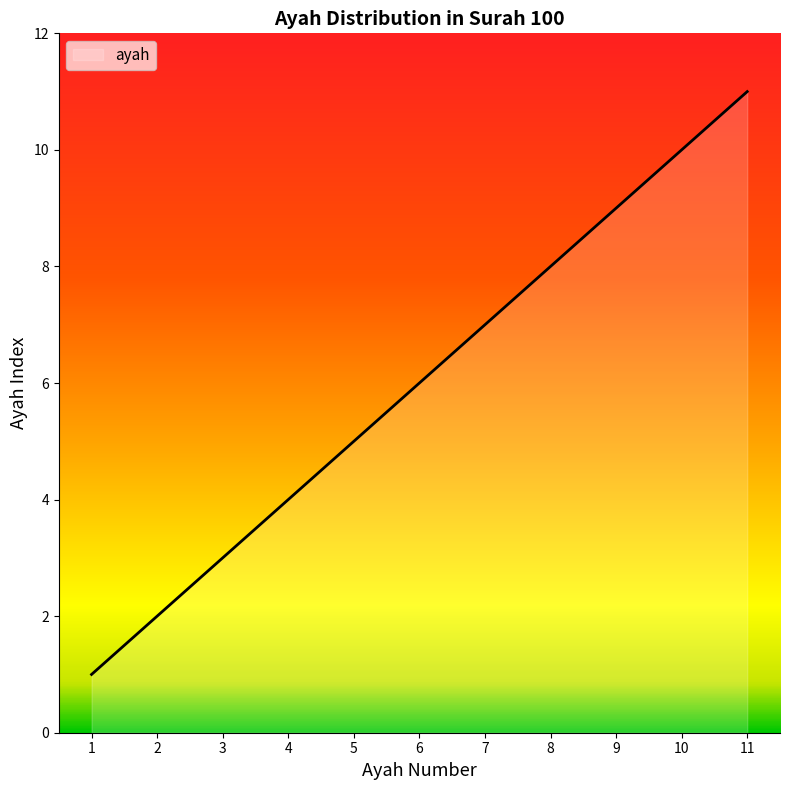

Reading left to right, what are all the values shown in this chart?

1	2	3	4	5	6	7	8	9	10	11